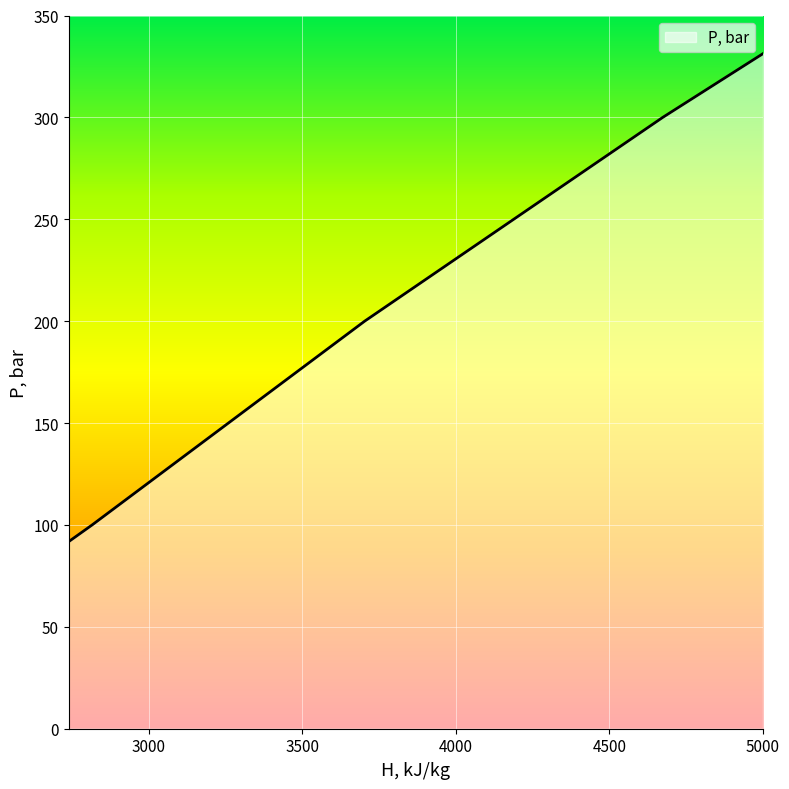

What is the greatest value displayed?

331.3